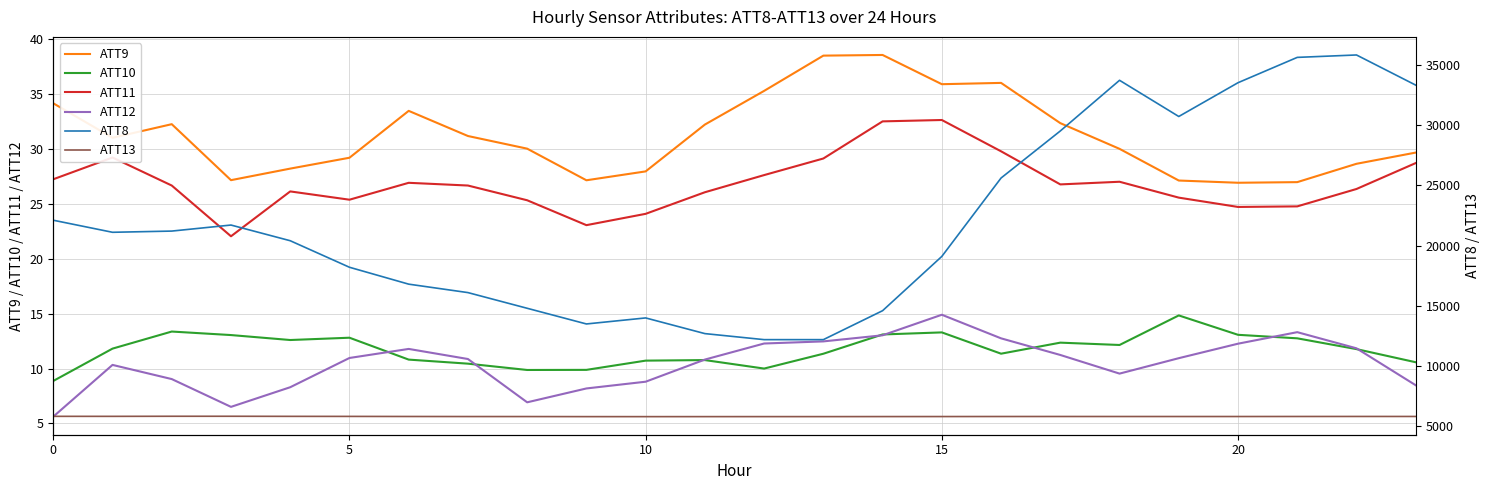

What is the smallest value displayed?

5.6